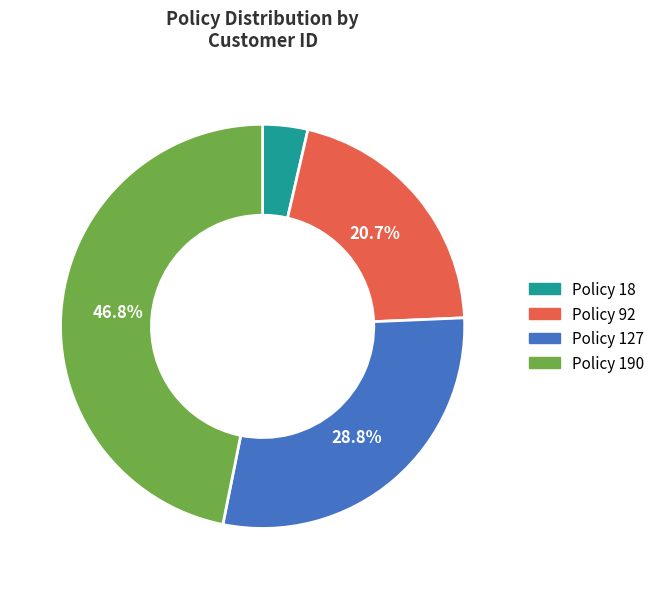

Does any single category account for the majority?

No